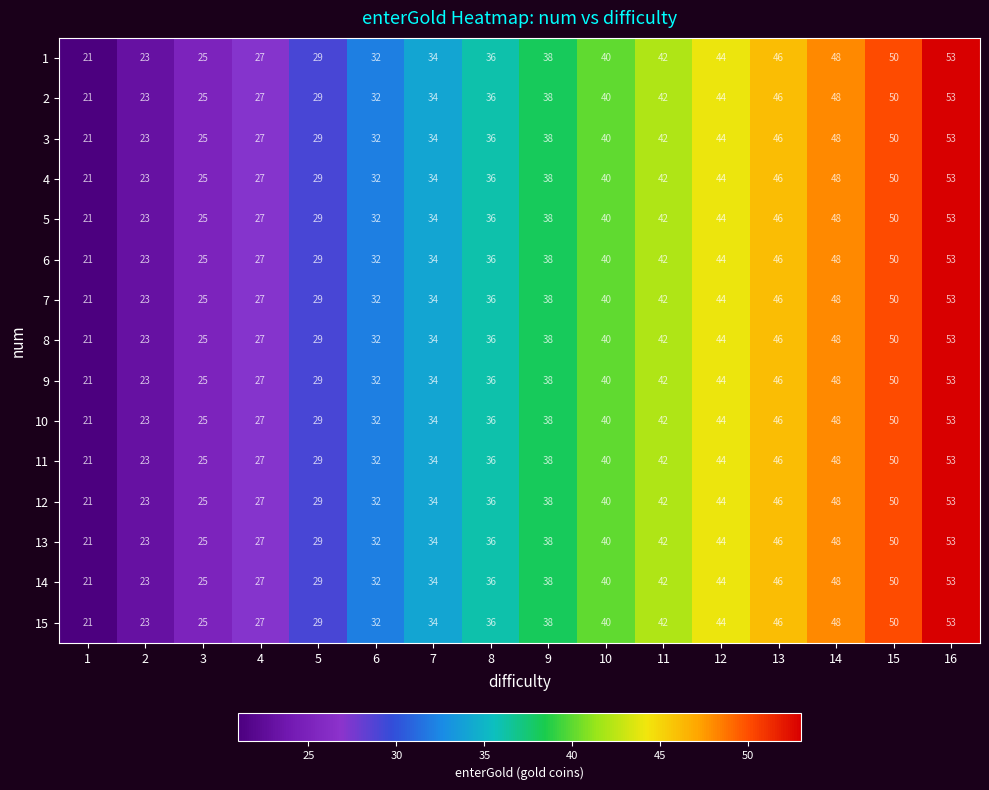

What is the sum of all 8 values?

588